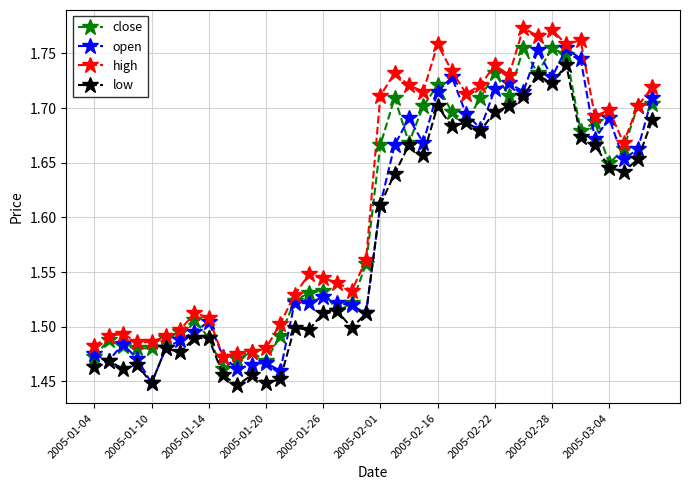

Count the high values in the range 1 to 2.

40